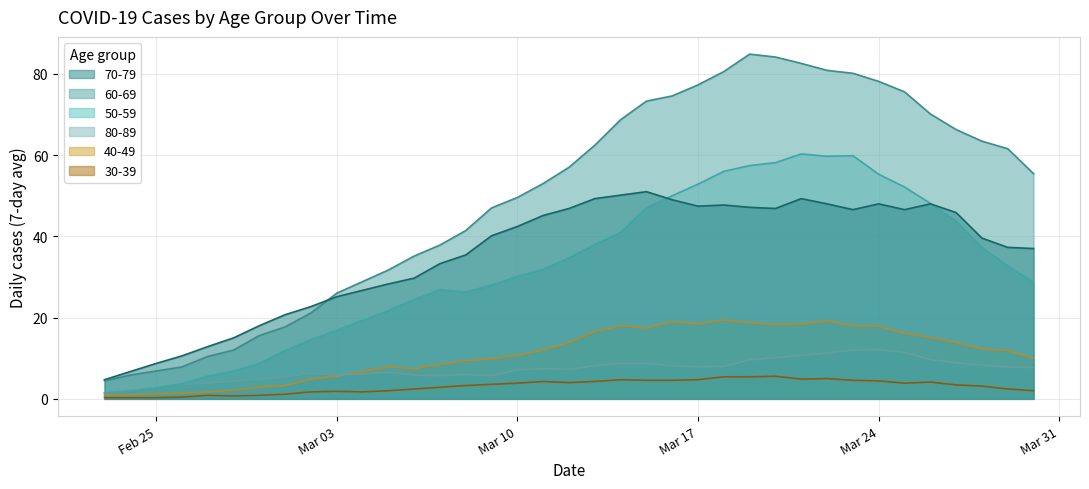

Rank the series at 2020-02-26 from highest to lowest value.

70-79, 60-69, 50-59, 80-89, 40-49, 30-39